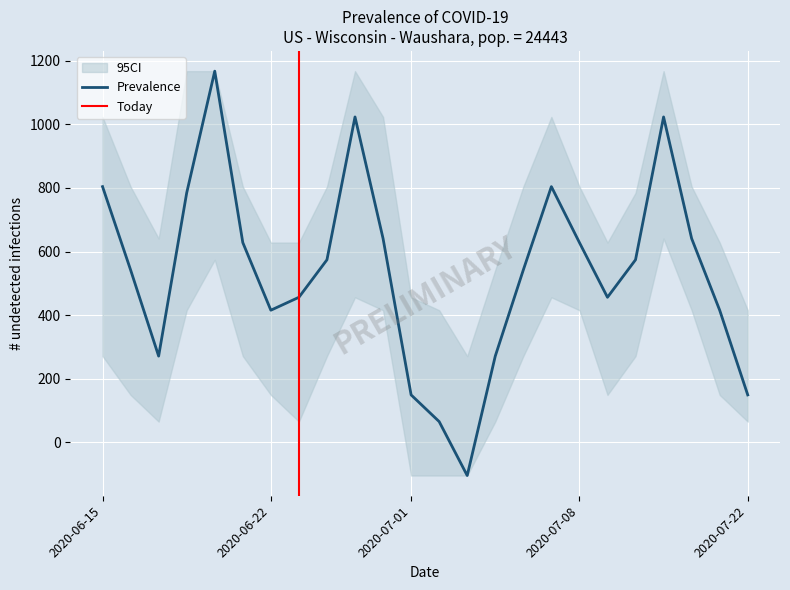

The value of Prevalence at 2020-06-15 is 804.0. True or false?

True